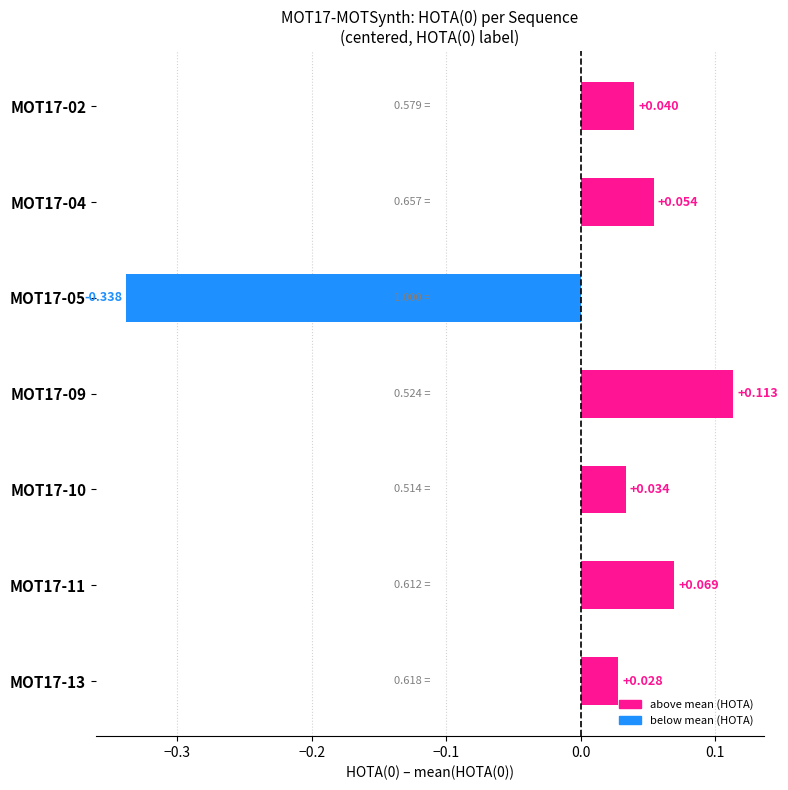

How many data points are less than 0?

1